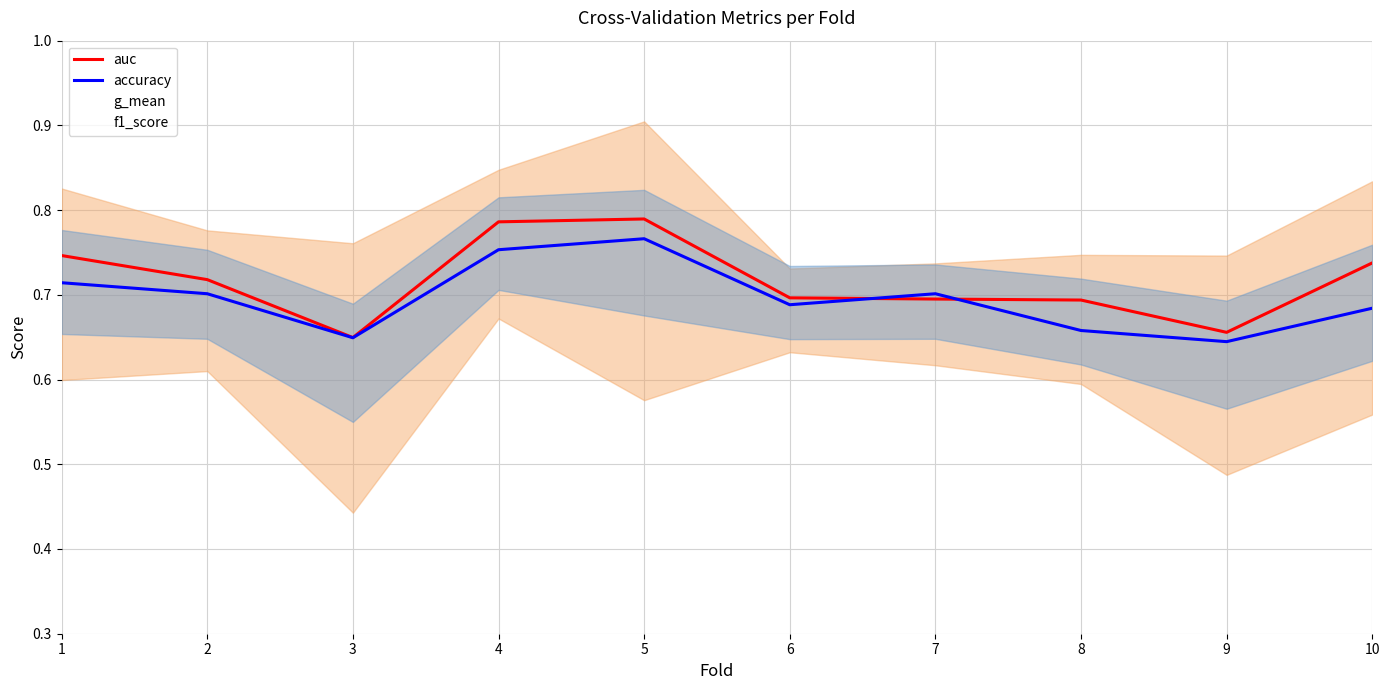

List the series in order of their peak value, highest first.

auc, g_mean, accuracy, f1_score